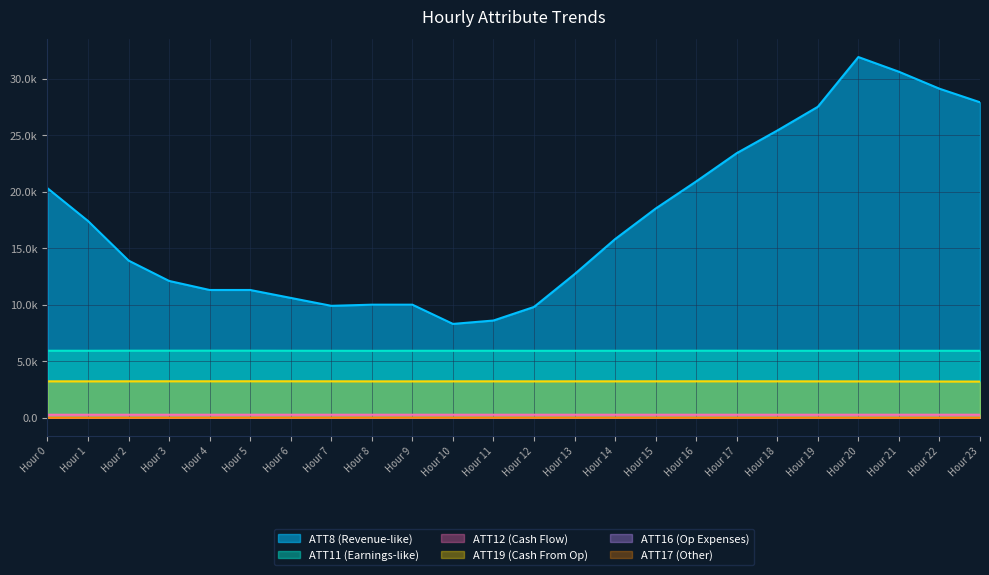

At how many categories does at least one series exceed 20896?

8